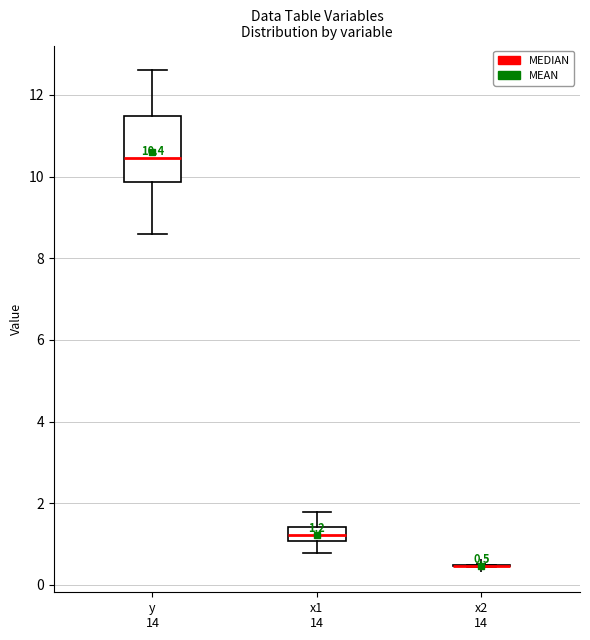

Which box is the tallest, from its lower edge to its upper edge?

y 14